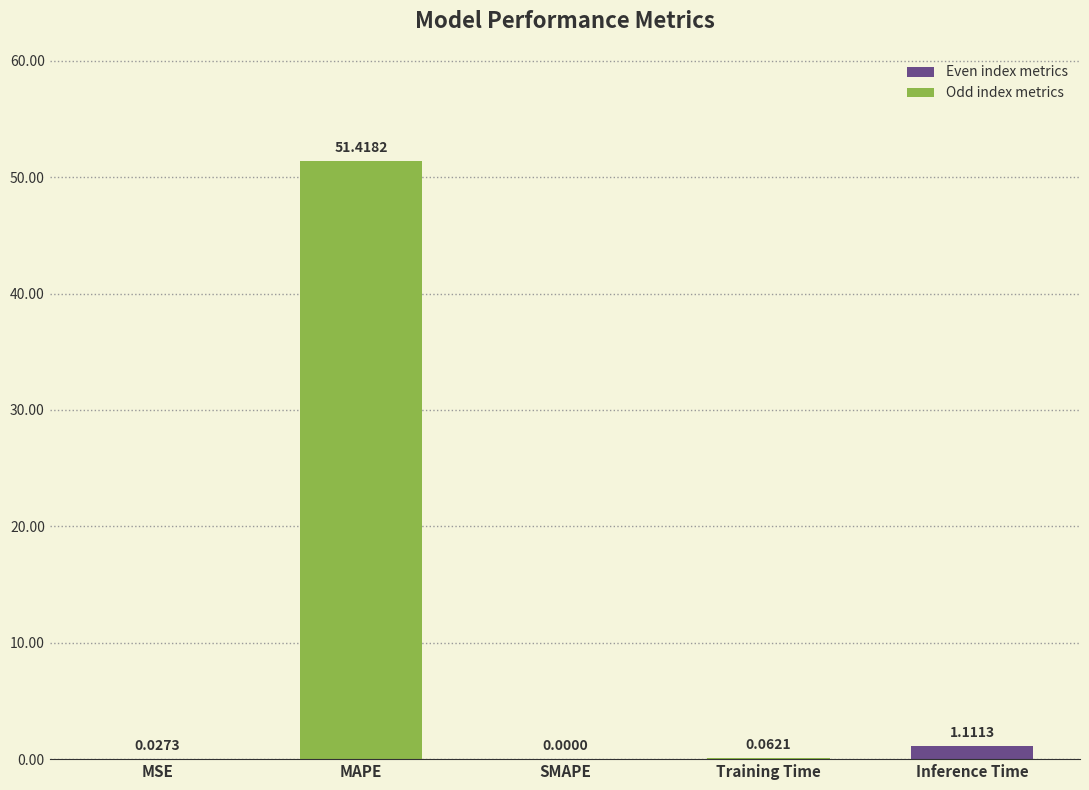

True or false: the data shows 0.0 at MSE.

True